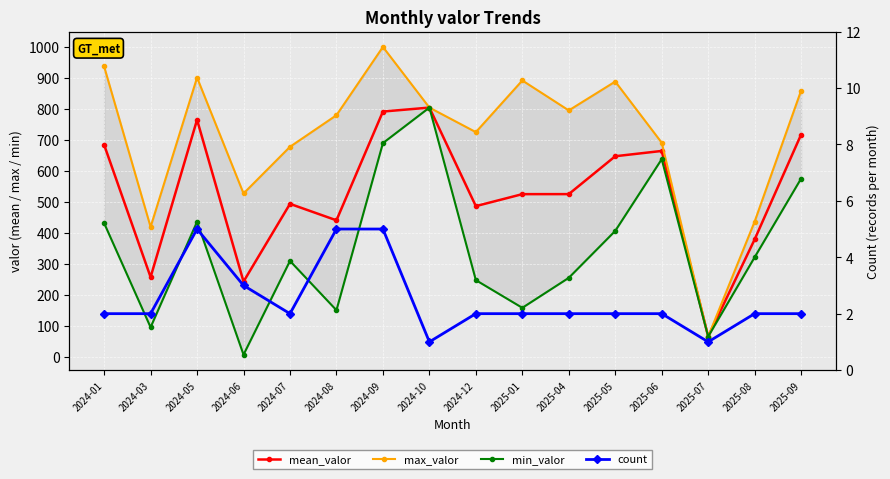

At which category is the sum across all series the highest?

2024-09